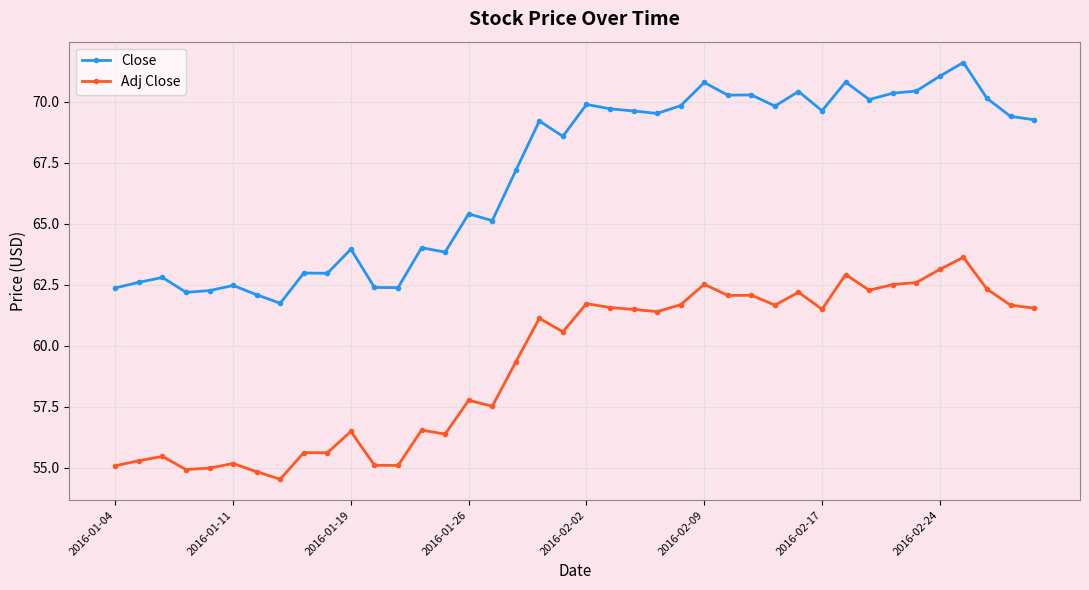

What is the value of the Close point at the 3rd from the left?

62.8